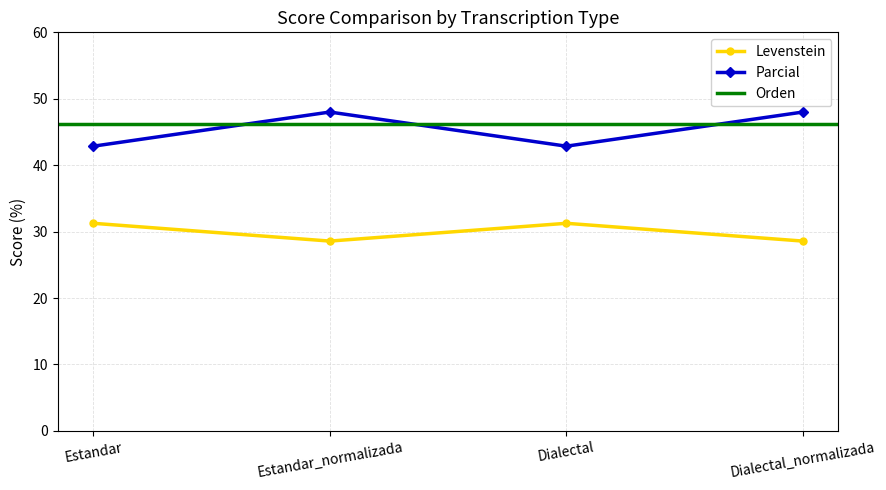

True or false: Levenstein has a value of 28.6 at Dialectal_normalizada.

True